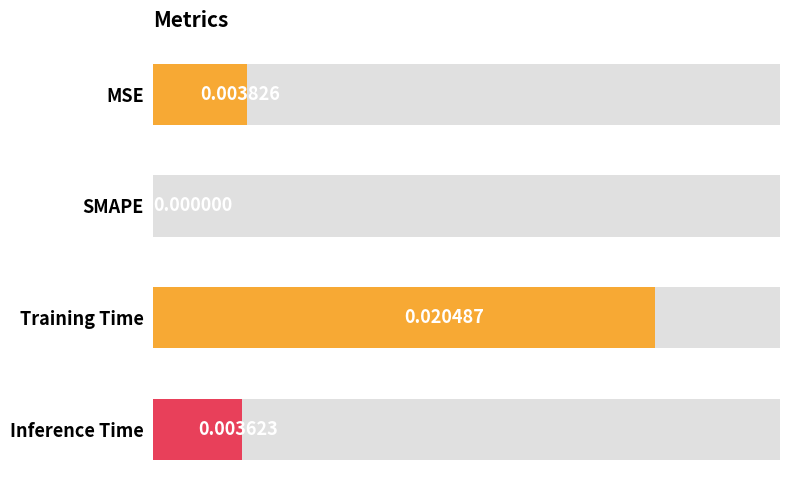

How many data points does each series have?

4